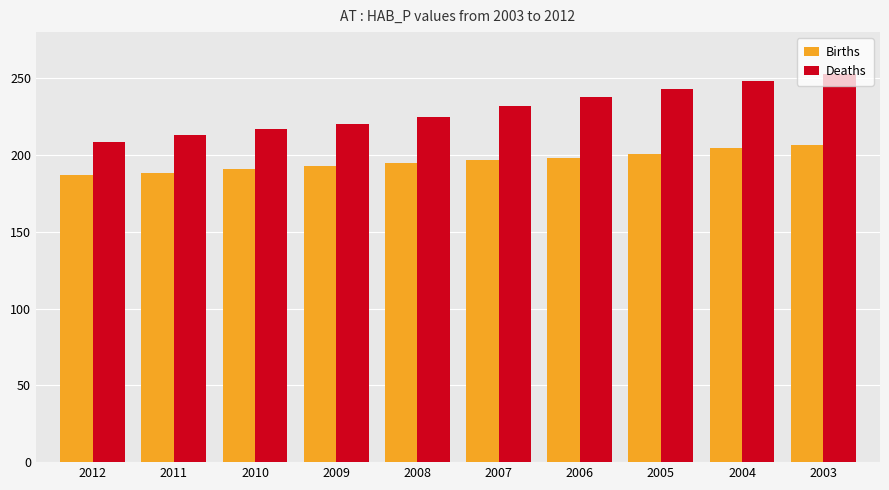

How many bars are there in each group?

2